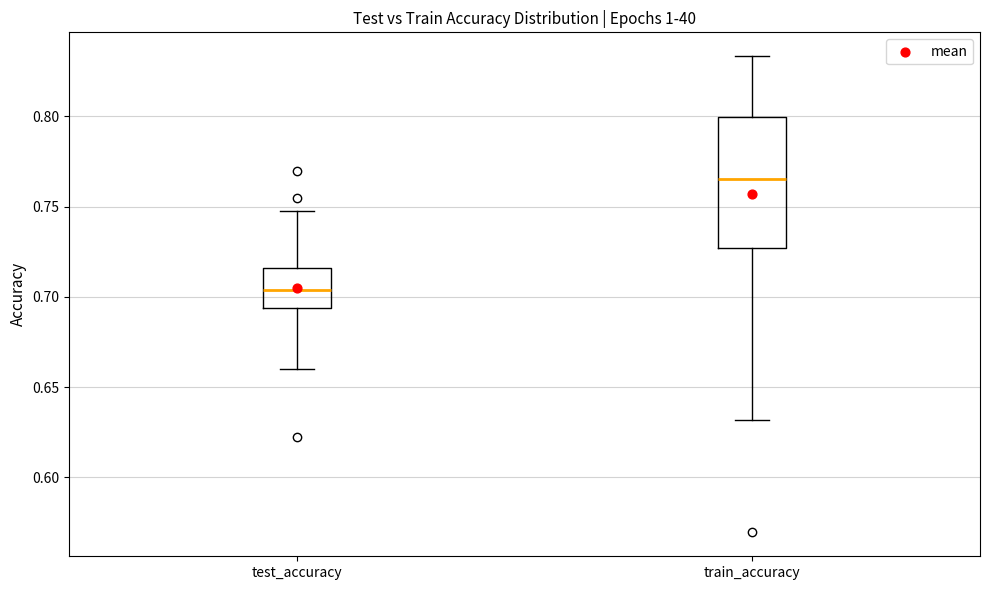

Reading left to right, transcribe this box plot: for each box, give where its median line is, the range the box spans, and where its two whiskers end, as read against the y-axis. The values are not printed on the chart, so give them approximately, as read against the axis.

test_accuracy: median 0.705, box 0.695 to 0.715, whiskers 0.660 to 0.750
train_accuracy: median 0.765, box 0.725 to 0.800, whiskers 0.630 to 0.835